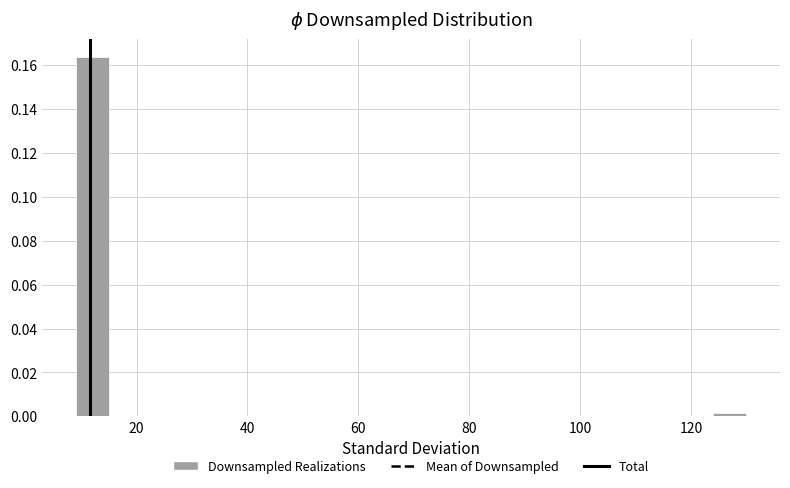

Around what value on the x-axis is the tallest bar? Give the approximate position of its centre, as read against the axis.

12